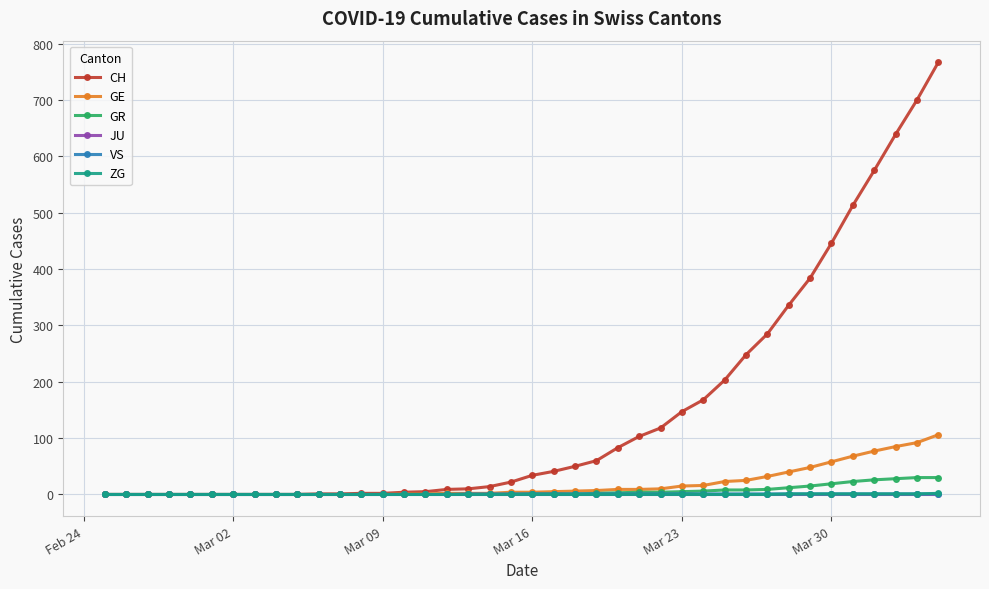

Which series has the largest range (max minus min)?

CH